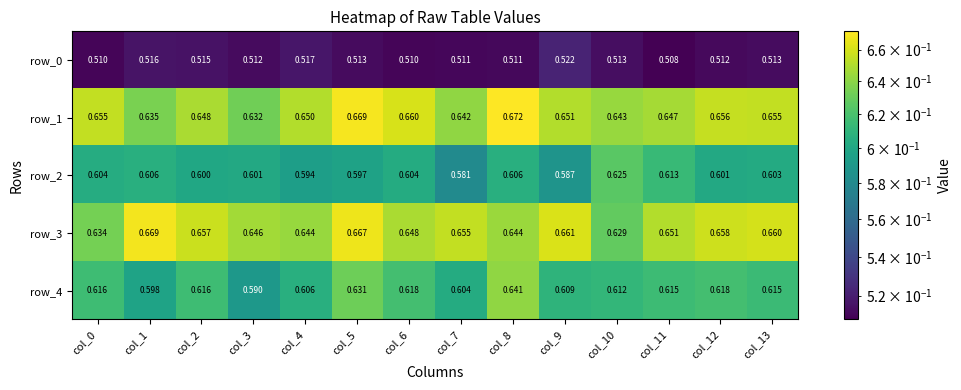

Which series has the widest spread of values?

row_4